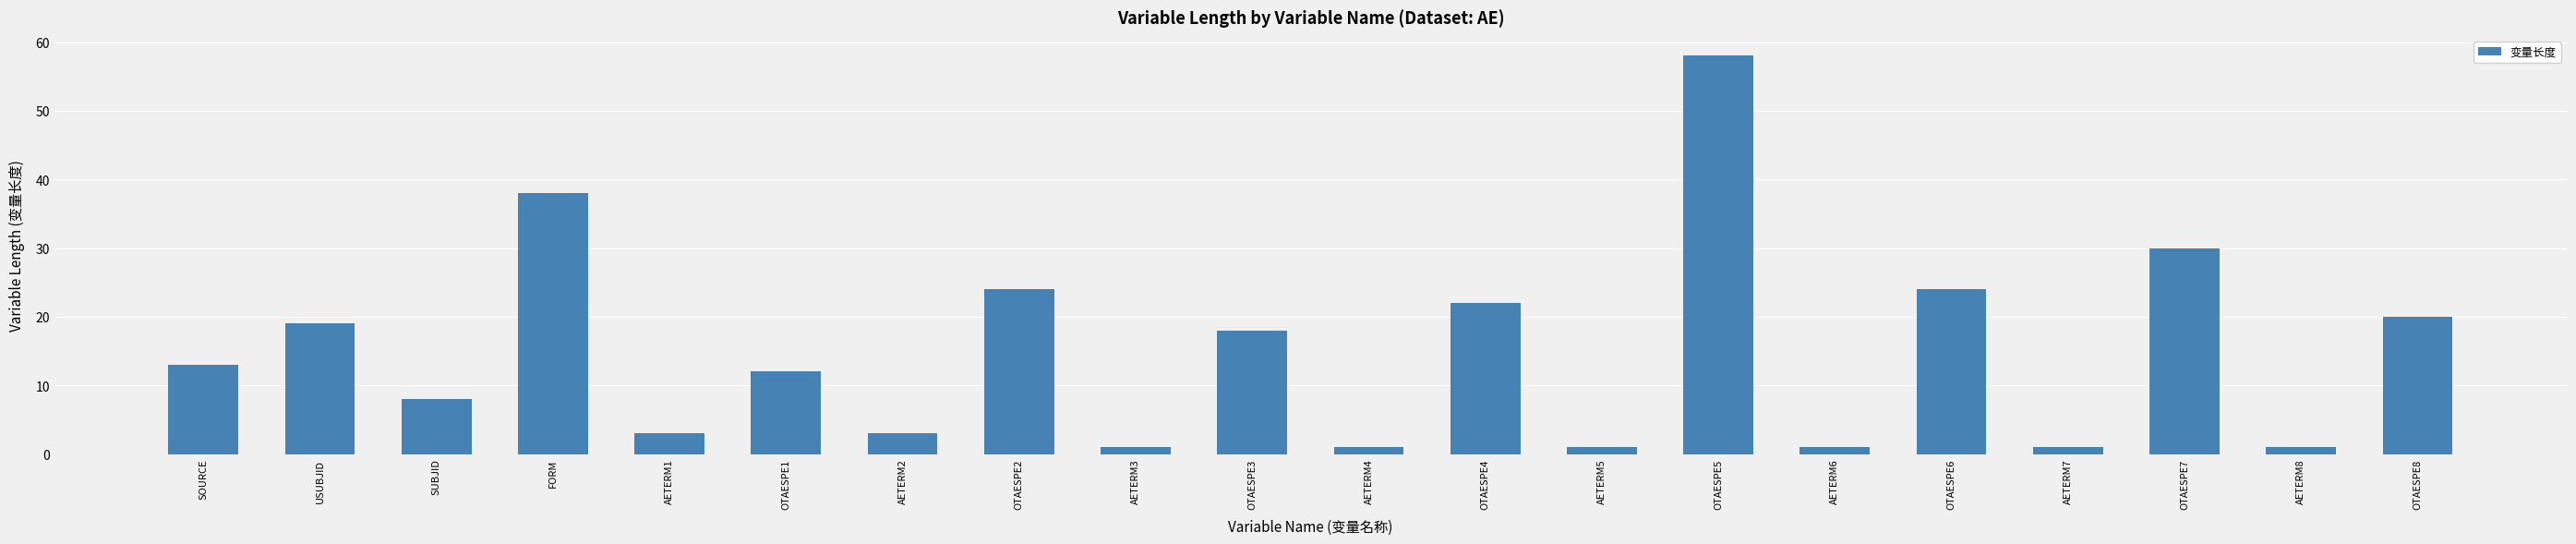

What is the value of the 8th bar from the left?

24